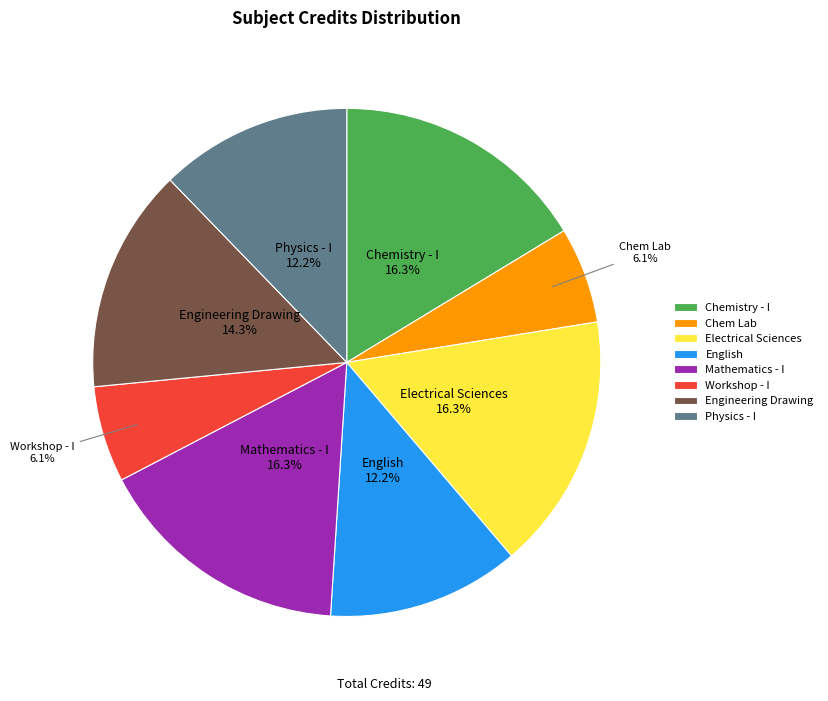

To the nearest percent, what portion does Physics - I represent?

12%